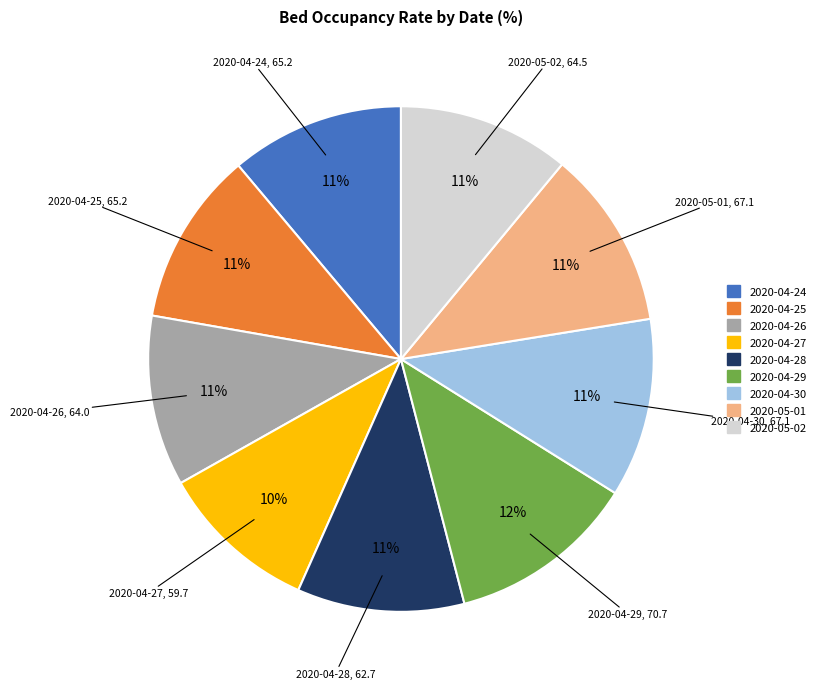

Count the number of slices in the pie.

9